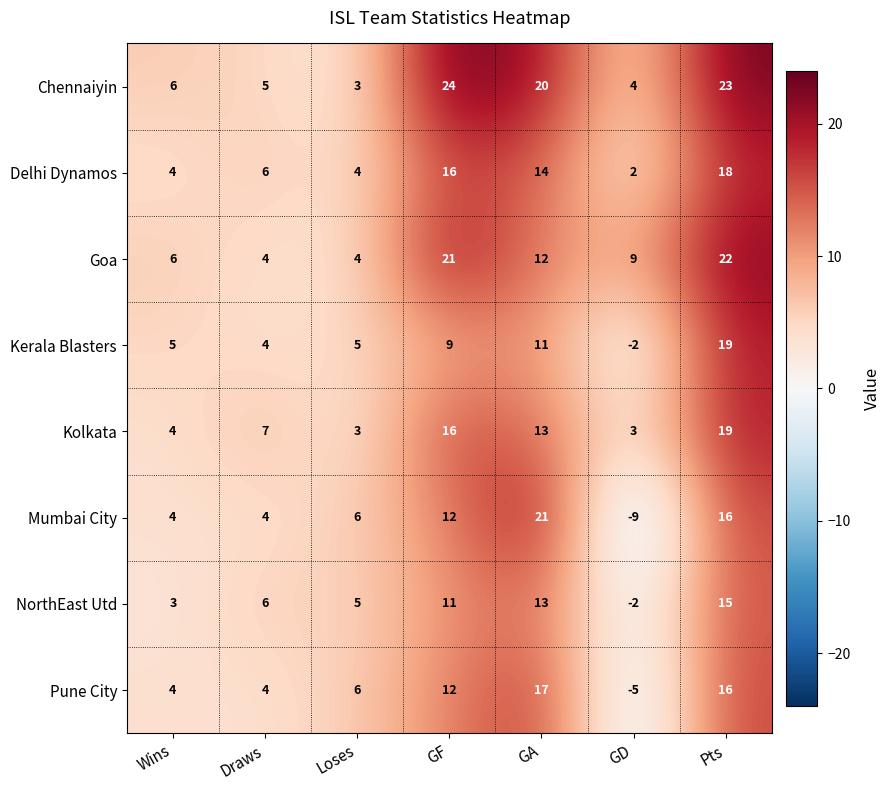

How many series are shown in this chart?

8